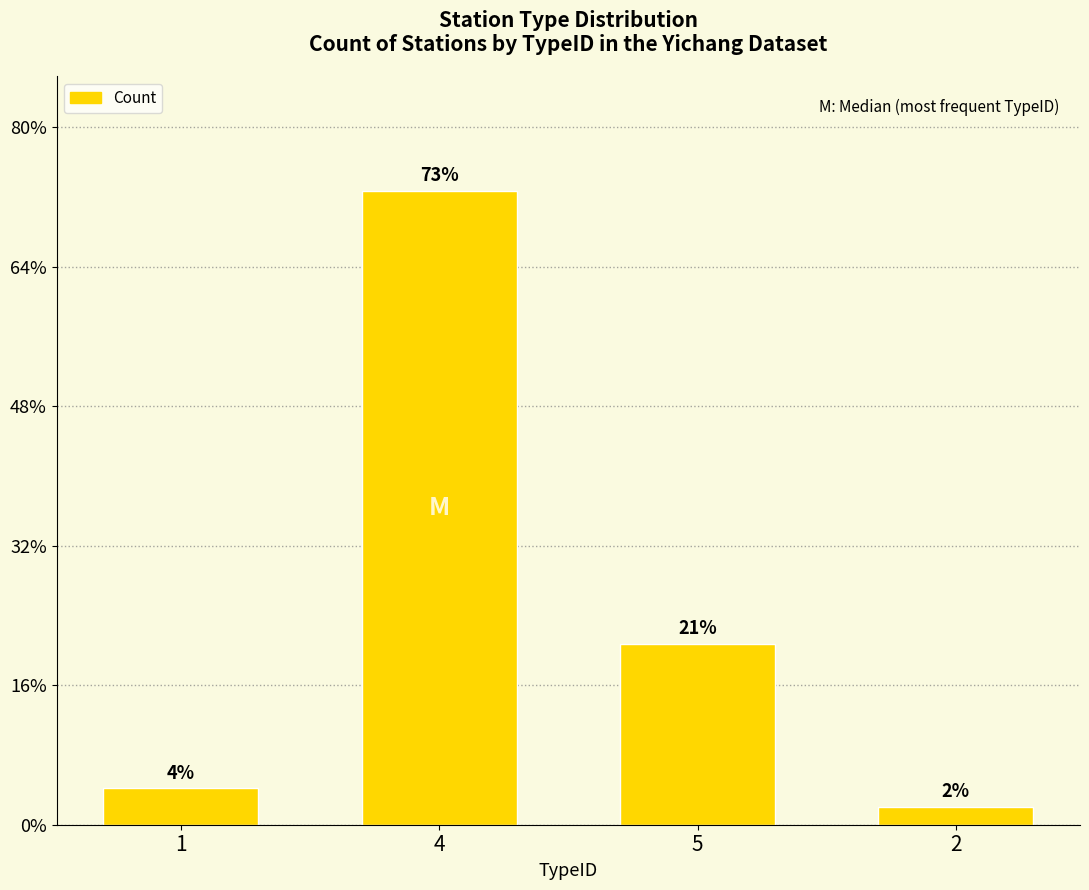

Does the chart contain any negative values?

No